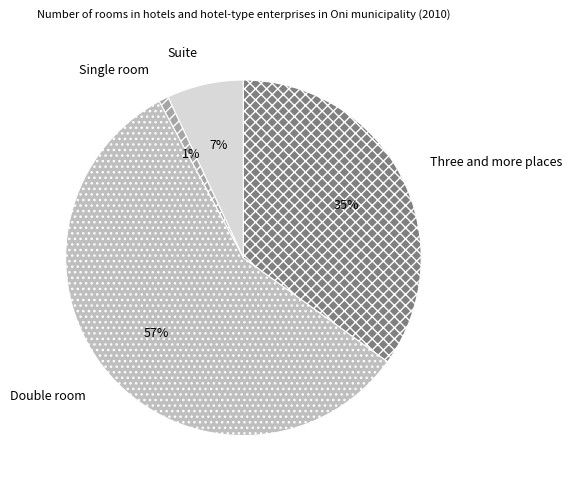

What is the smallest slice in the pie chart?

Single room